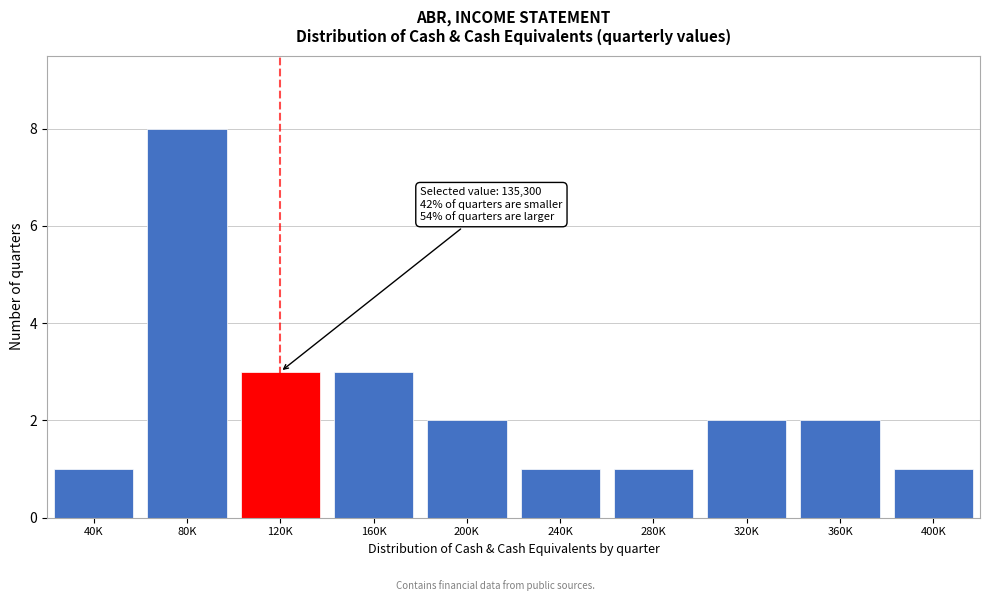

Reading left to right, extract all data points from this chart.

1	8	3	3	2	1	1	2	2	1